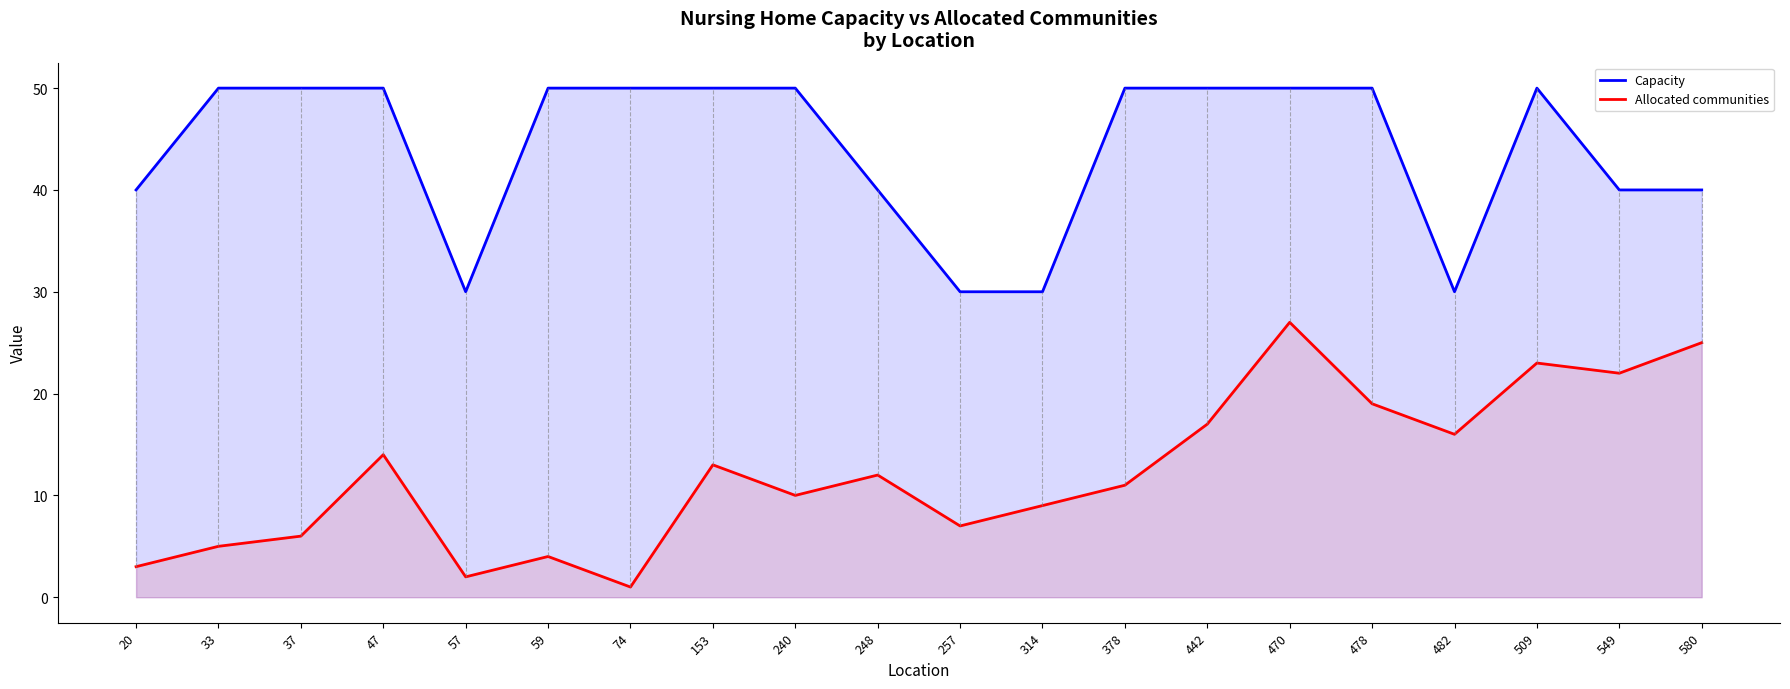

What is the spread (max minus min) of values at 57?

28